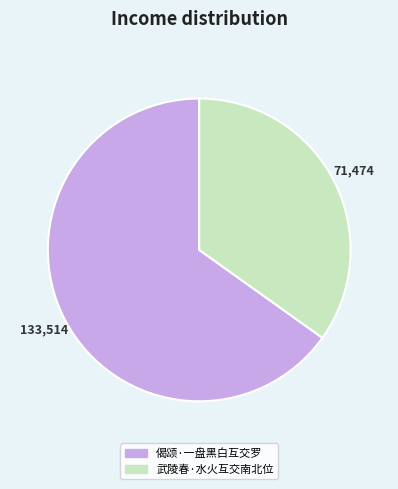

The 武陵春·水火互交南北位 slice represents 24% of the pie. True or false?

False